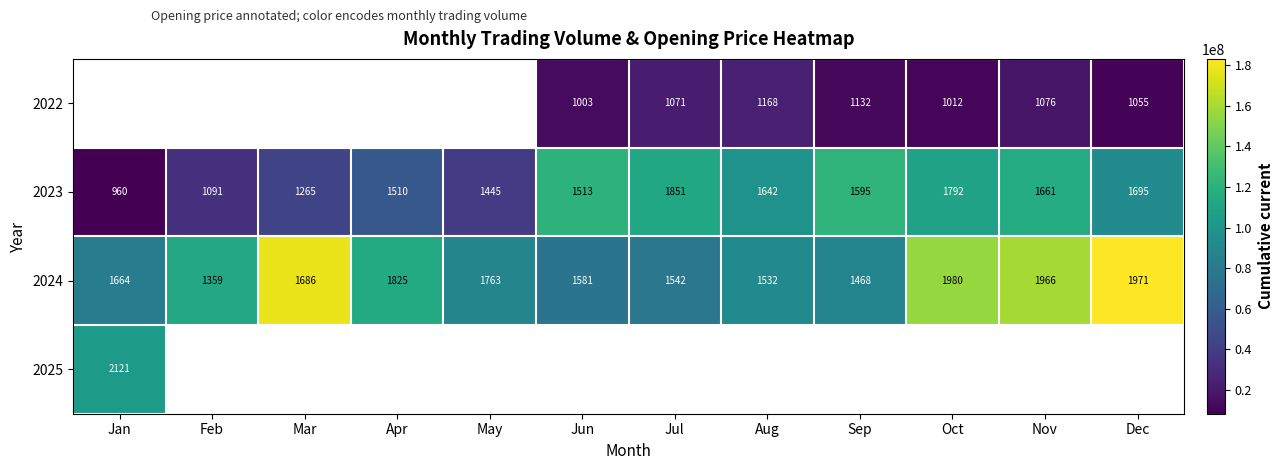

List the labels in order of 2024 value, smallest first.

Feb, Sep, Aug, Jul, Jun, Jan, Mar, May, Apr, Nov, Dec, Oct